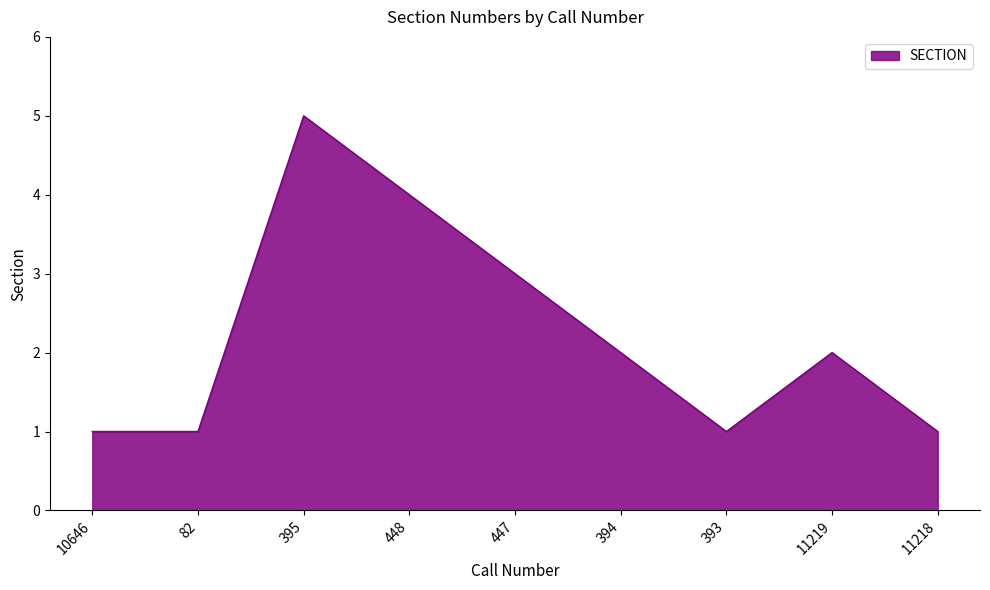

What is the label of the 1st point from the right?

10646